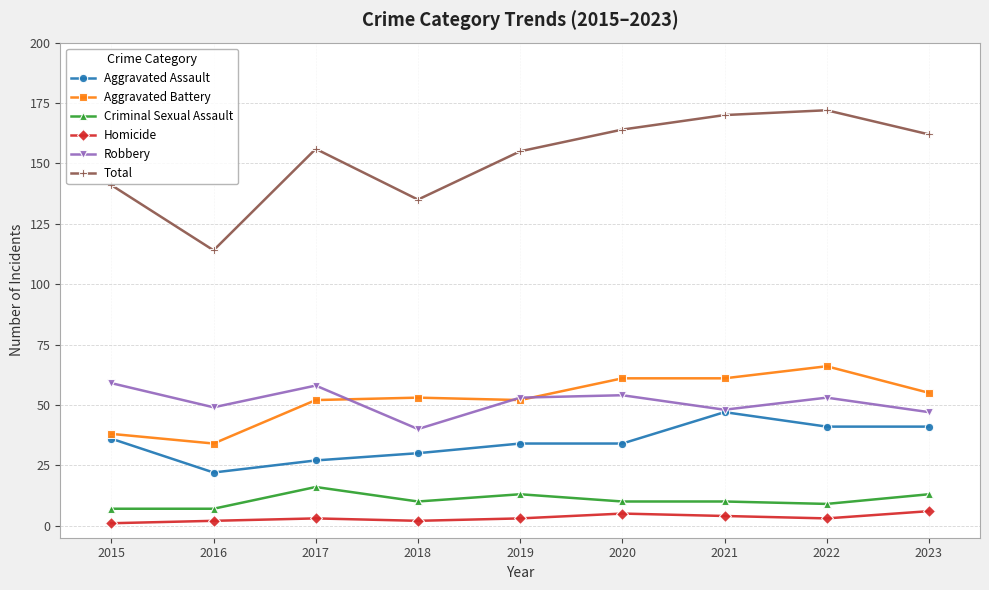

What is the spread (max minus min) of values at 2018?

133